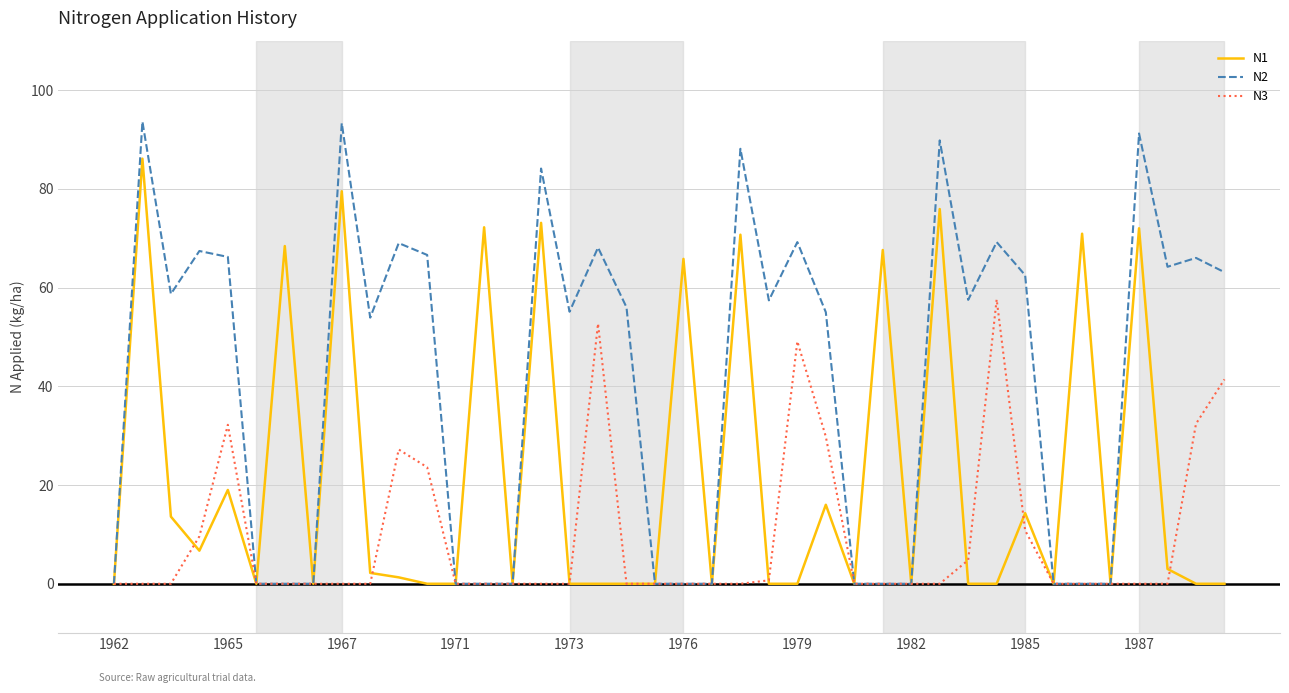

What is the maximum value for N3?

57.6